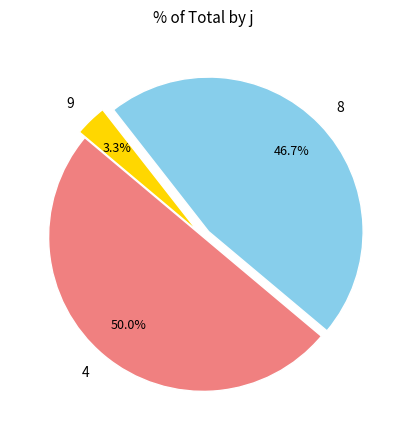

To the nearest percent, what portion does 4 represent?

50%